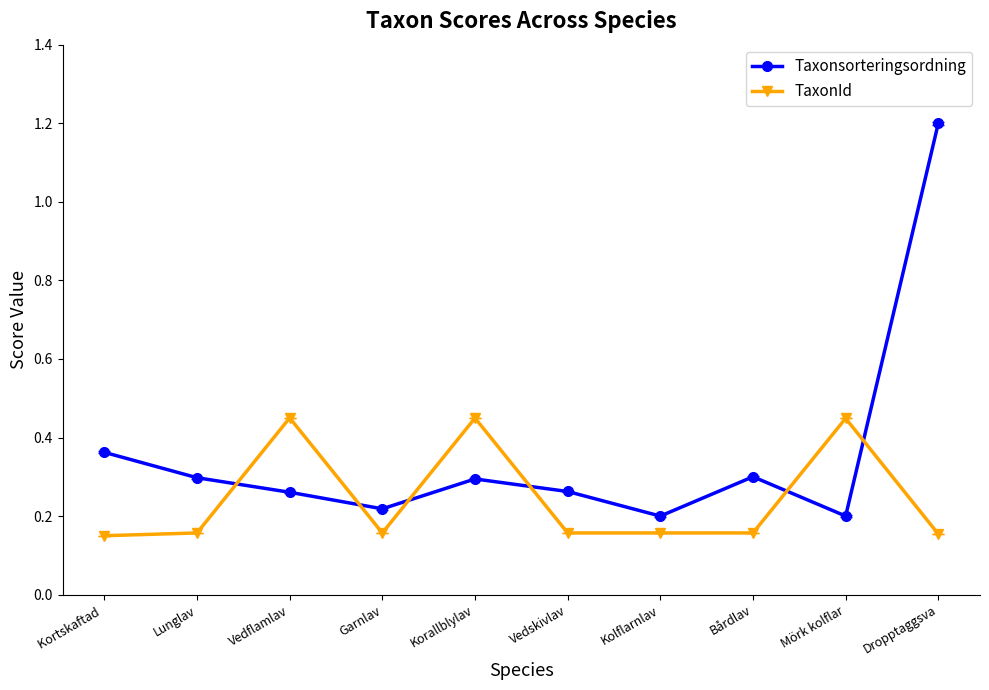

At which category is the sum across all series the highest?

Dropptaggsva